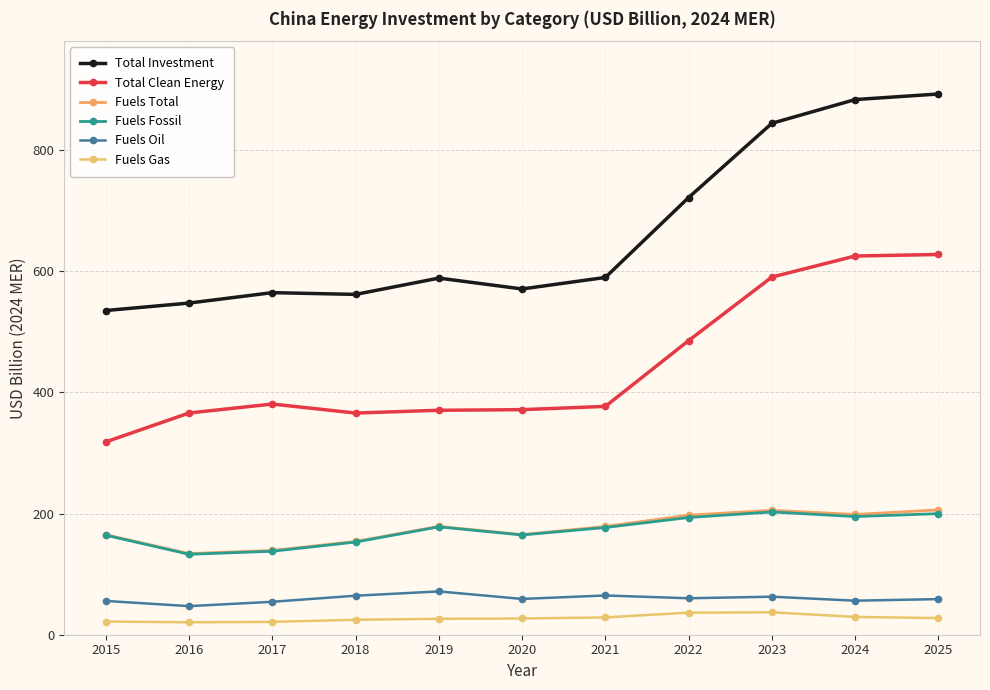

What is the total value across all series at 2020?

1358.4